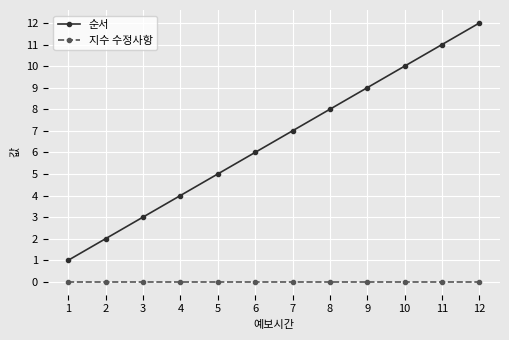

True or false: 지수 수정사항 has a value of 0 at 2.

True